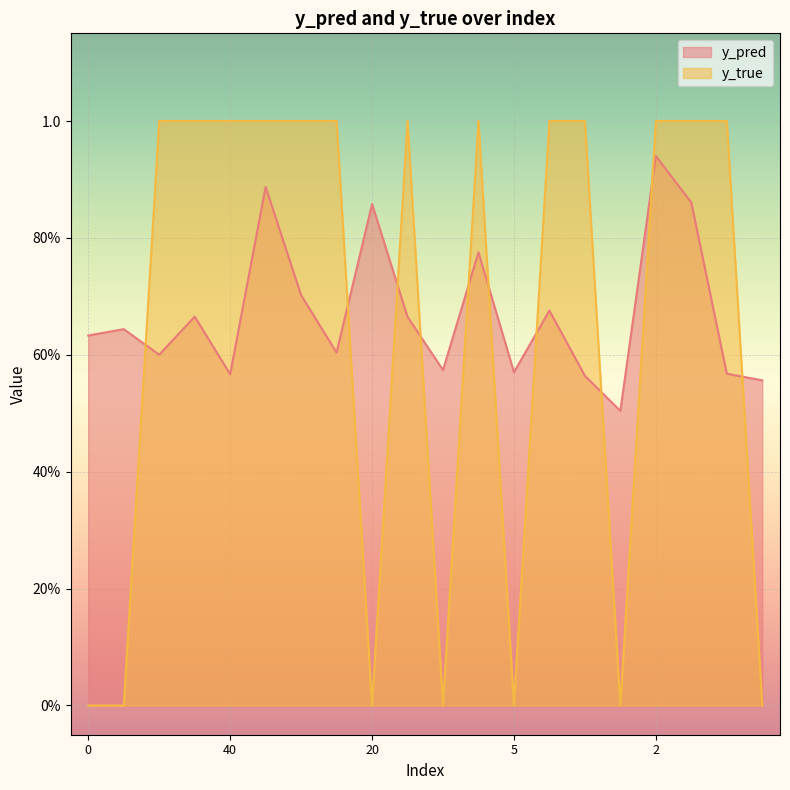

What is the spread (max minus min) of values at 5?

0.6